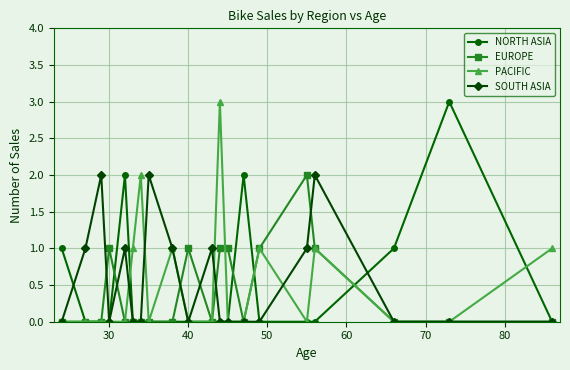

True or false: SOUTH ASIA has more than 0 points higher than both neighbors.

True